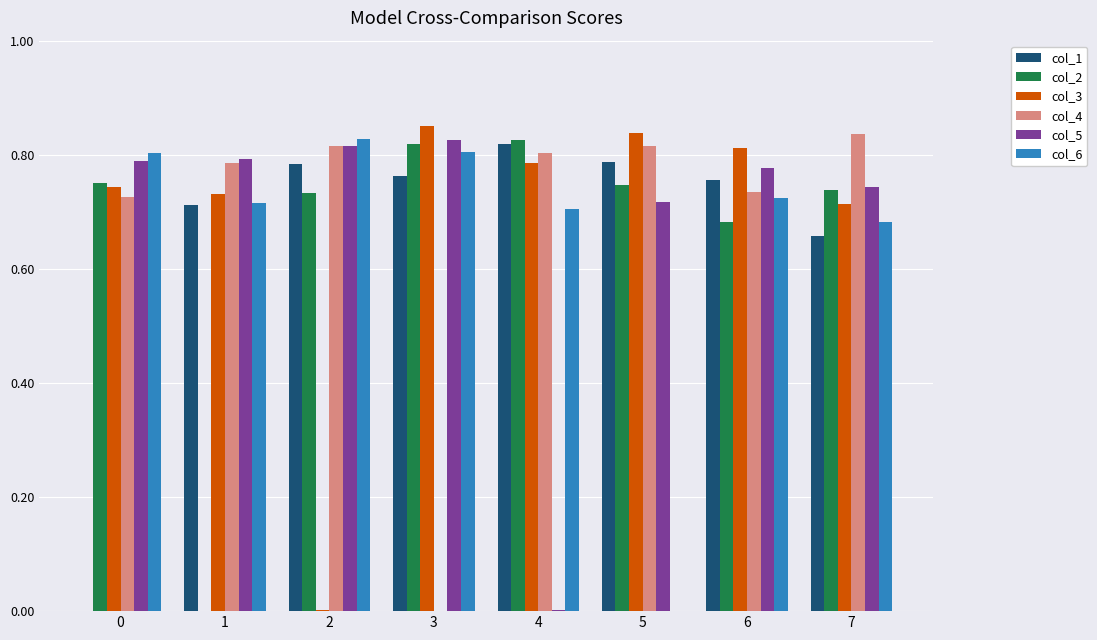

Are the bars horizontal?

No